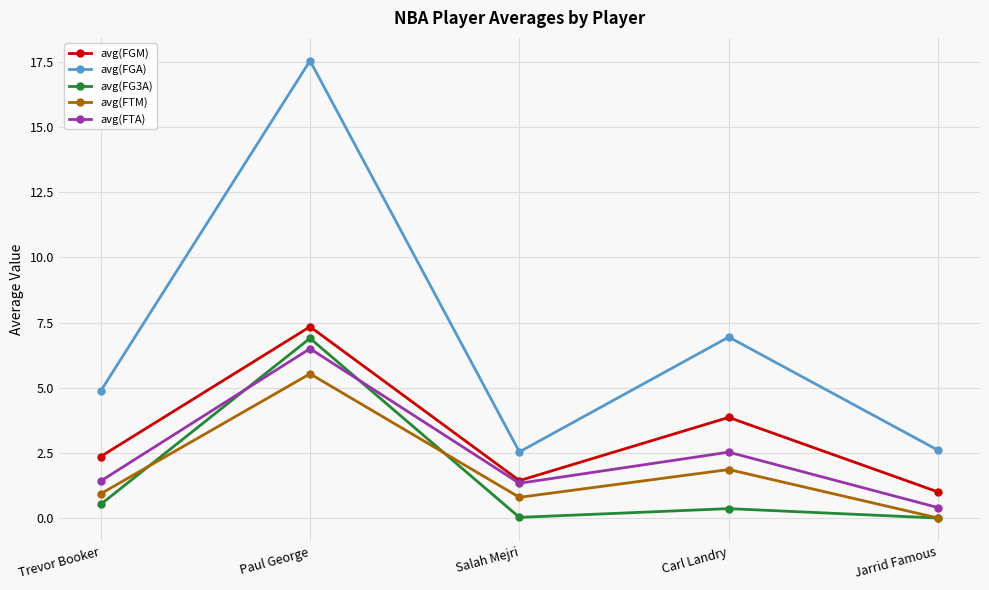

What position from the left is Trevor Booker?

1